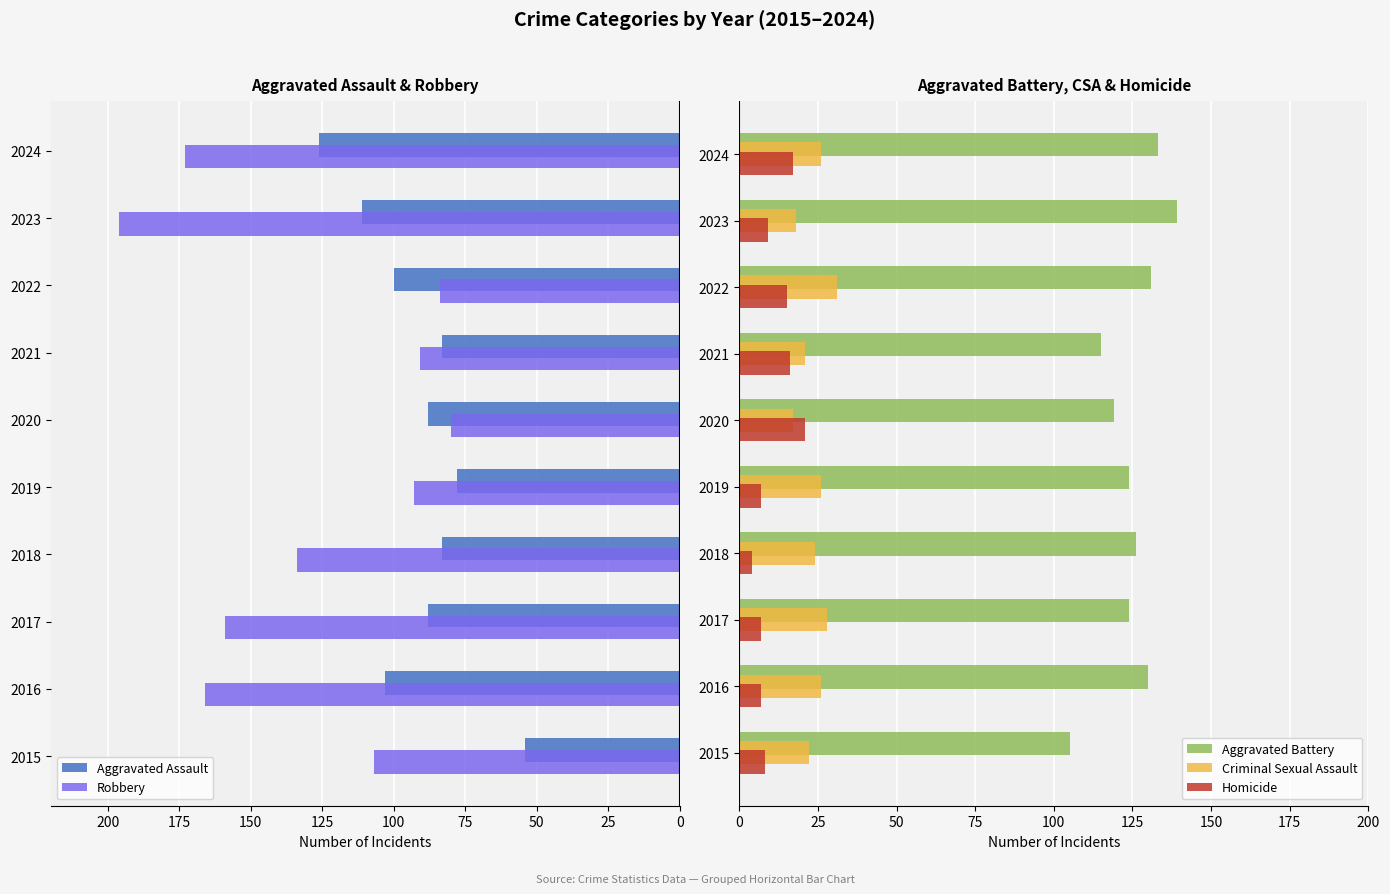

What is the value of the Aggravated Assault bar at the 1st from the left?

-54